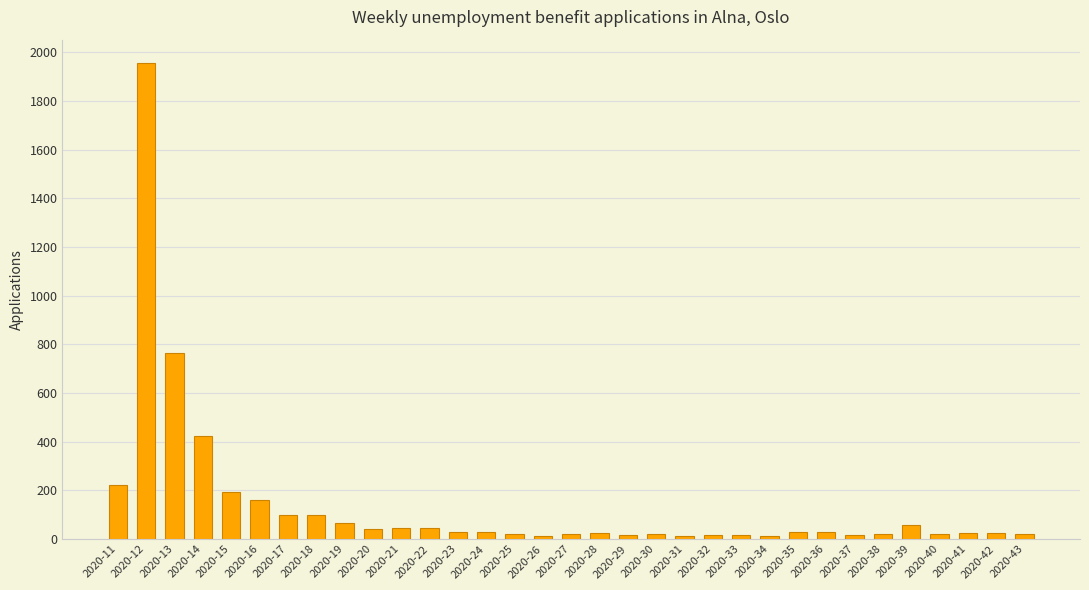

What is the sum of all values?

4583